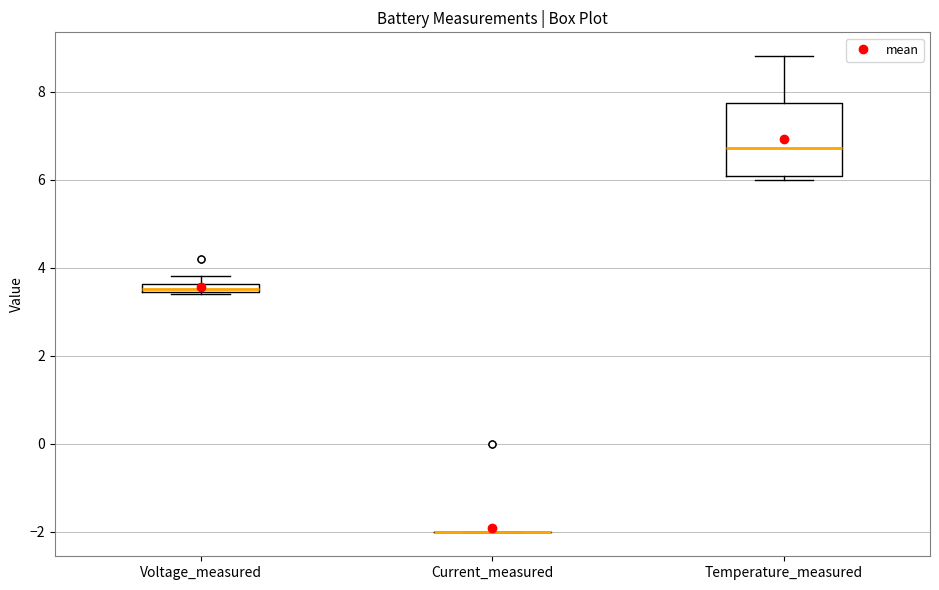

Which box is the tallest, from its lower edge to its upper edge?

Temperature_measured